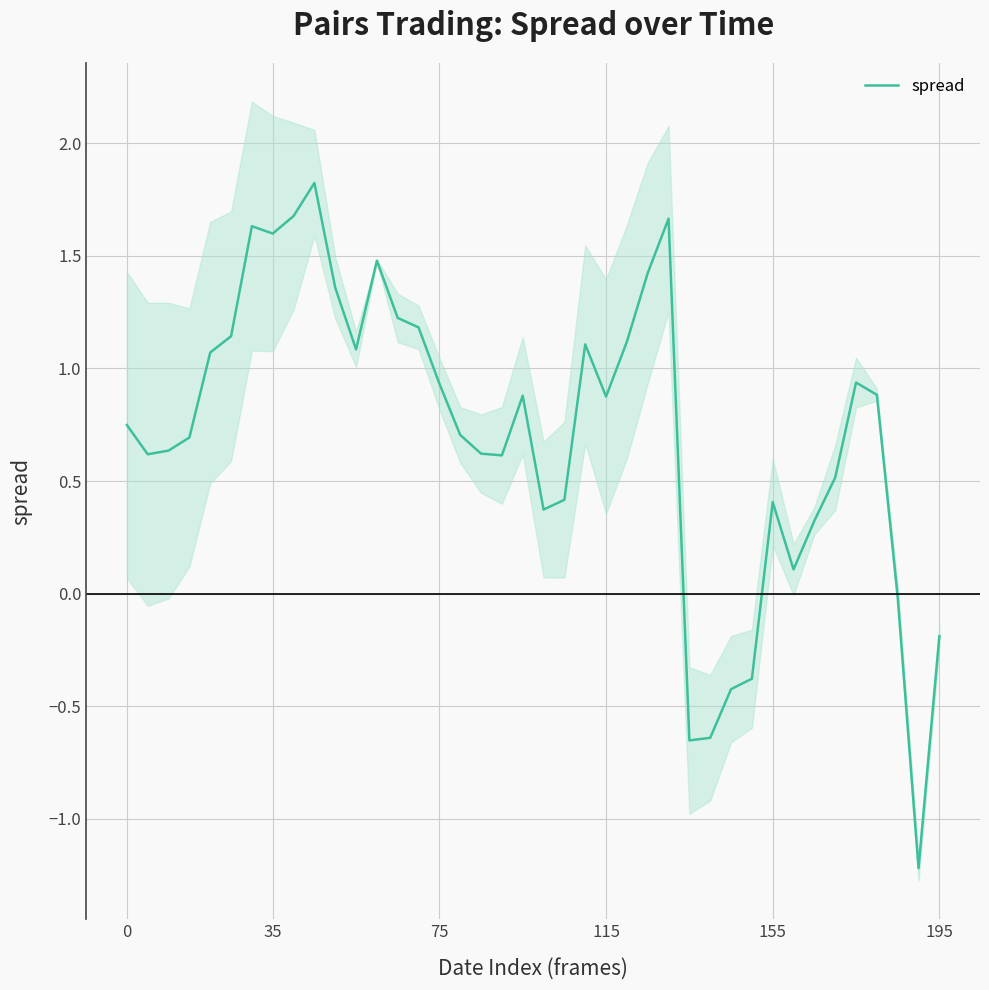

What is the minimum value shown in the chart?

-1.2